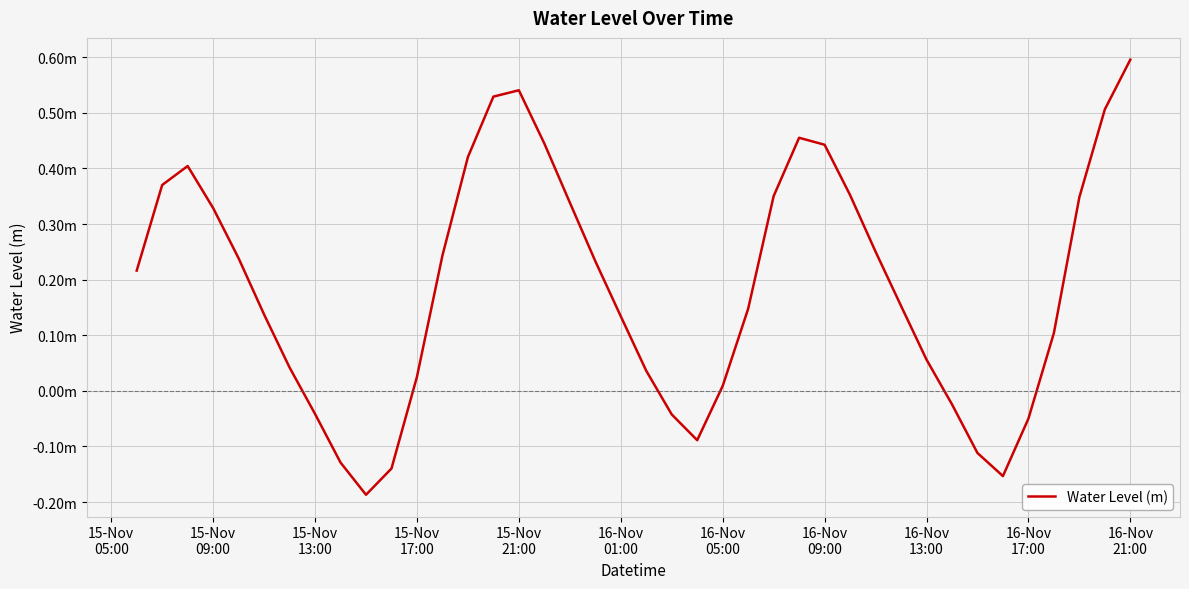

What is the difference between the maximum and minimum values?

0.8